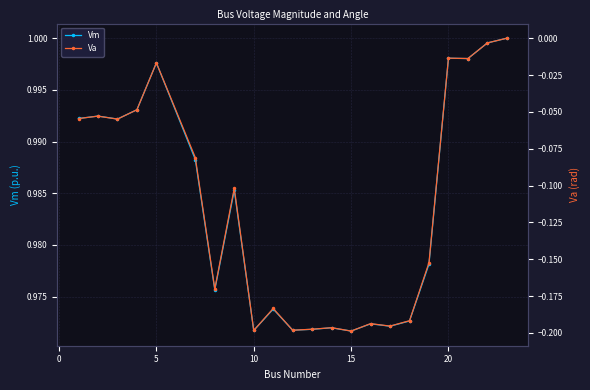

True or false: Vm has more than 0 points higher than both neighbors.

True